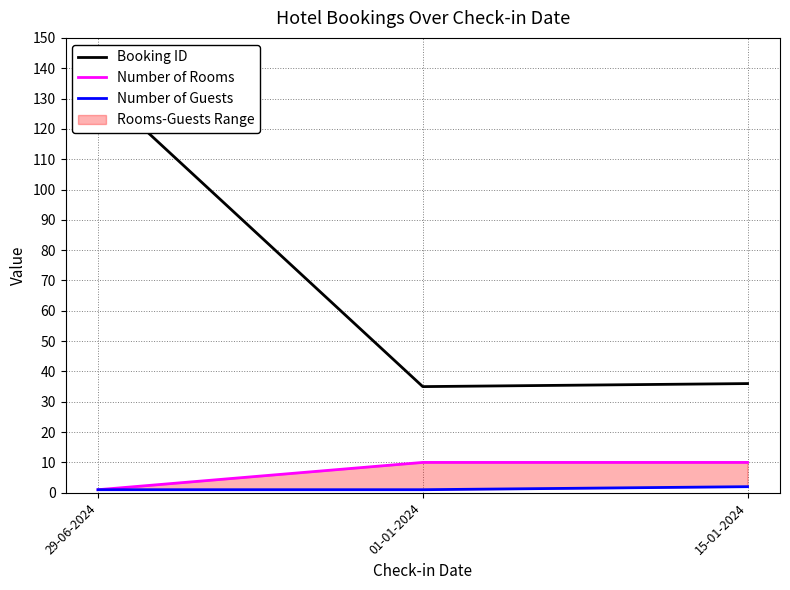

What are all the series names shown in the legend?

Booking ID, Number of Rooms, Number of Guests